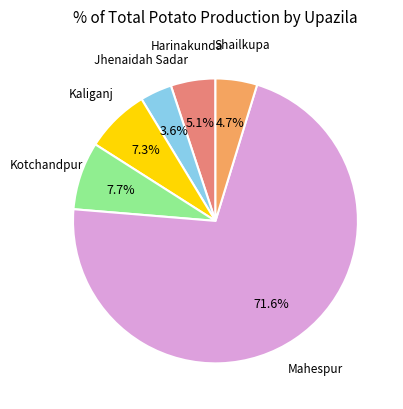

How many segments does this pie chart have?

6